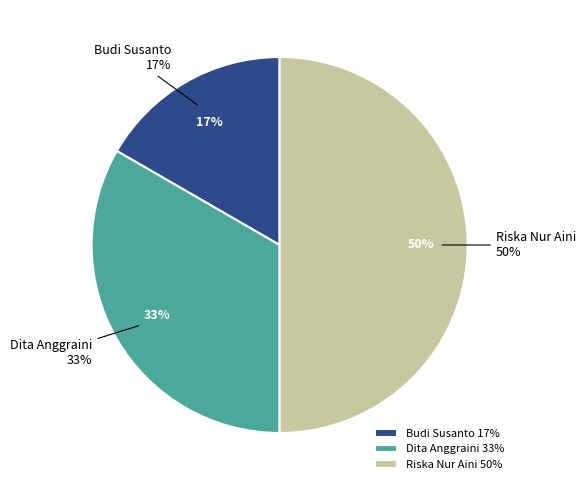

Is there a majority slice in this chart?

No